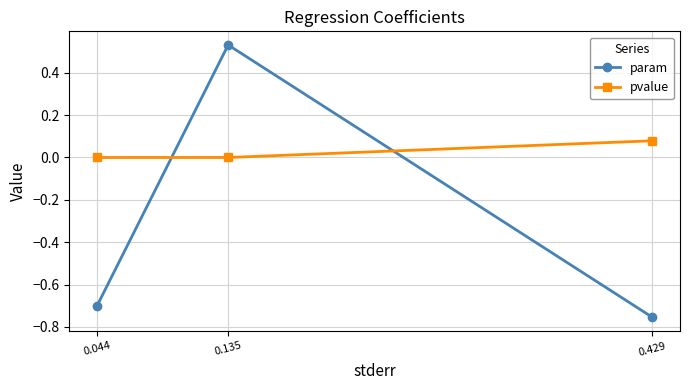

List the series in order of their overall mean, lowest first.

param, pvalue